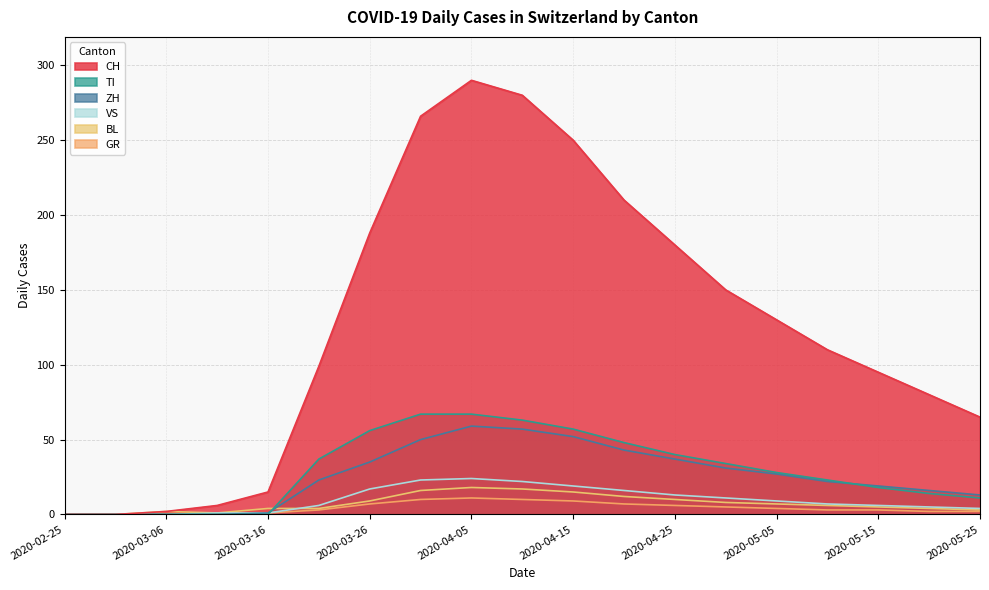

Which series changed the most between 2020-03-21 and 2020-03-26?

CH